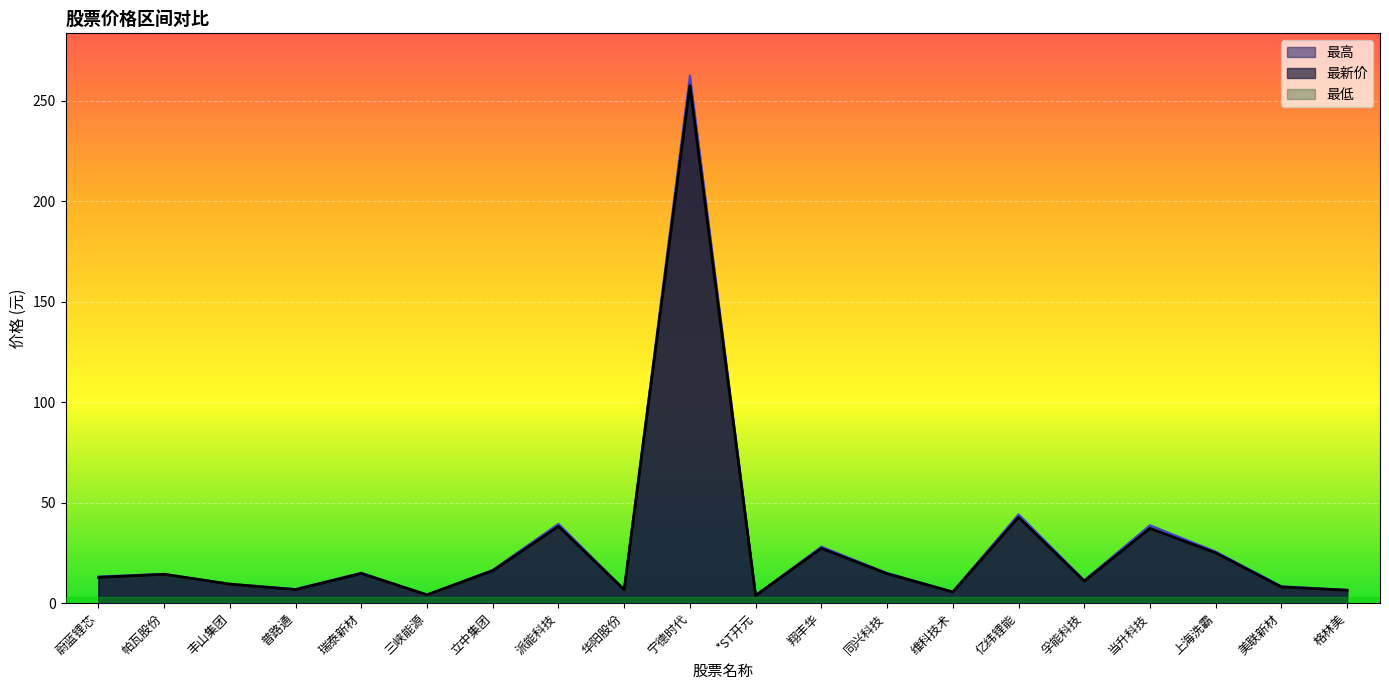

What value does the 最新价 series have at 三峡能源?

4.2